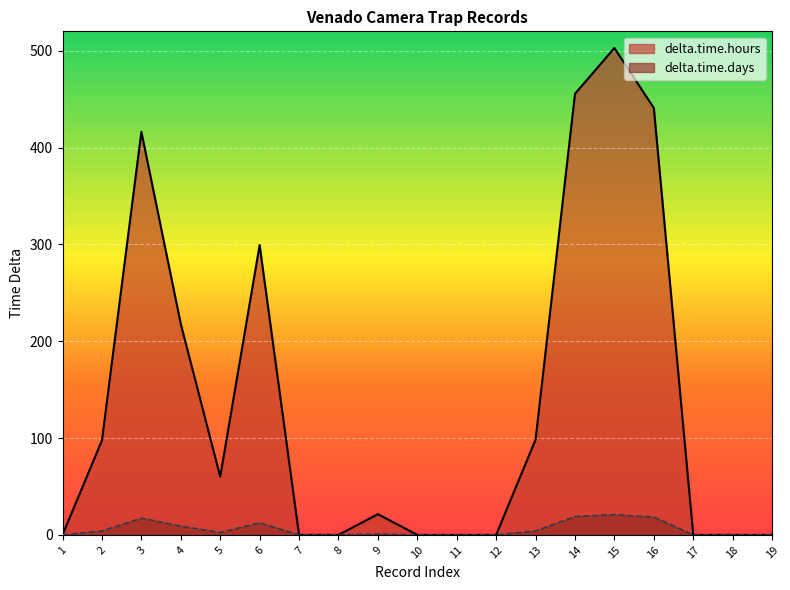

True or false: delta.time.hours and delta.time.days intersect in this chart.

False